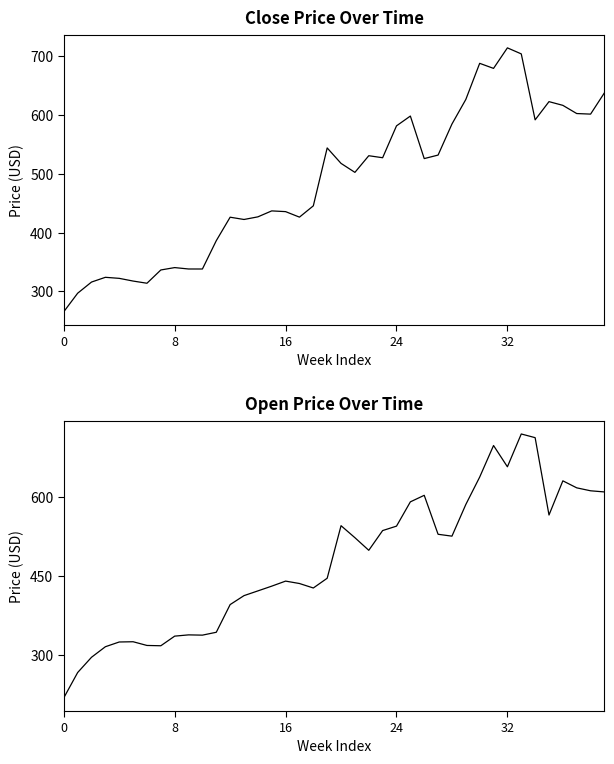

What are all the series names shown in the legend?

Close, Open